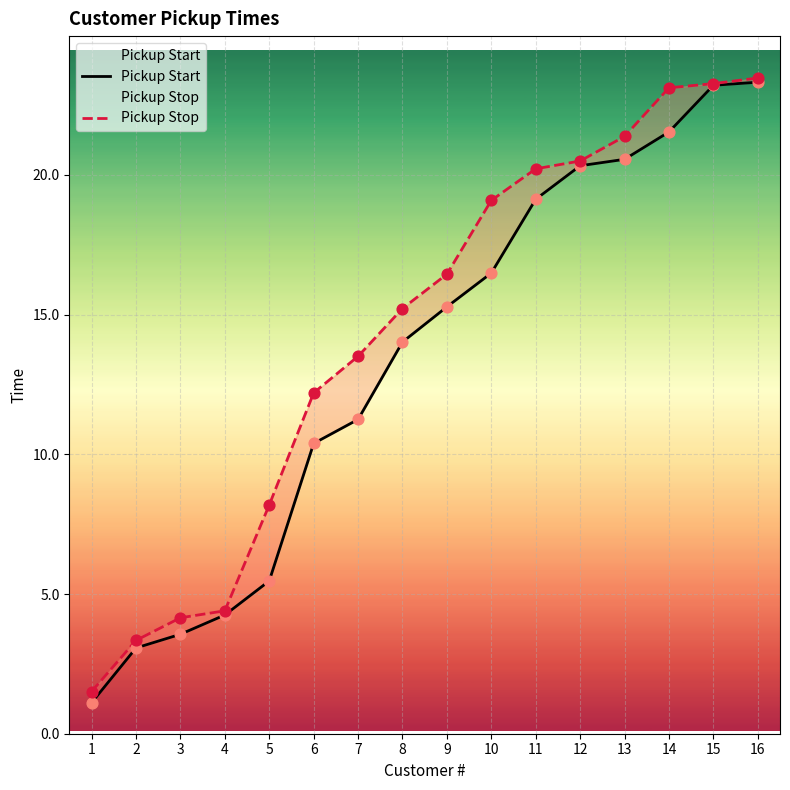

At which category is the sum across all series the highest?

16